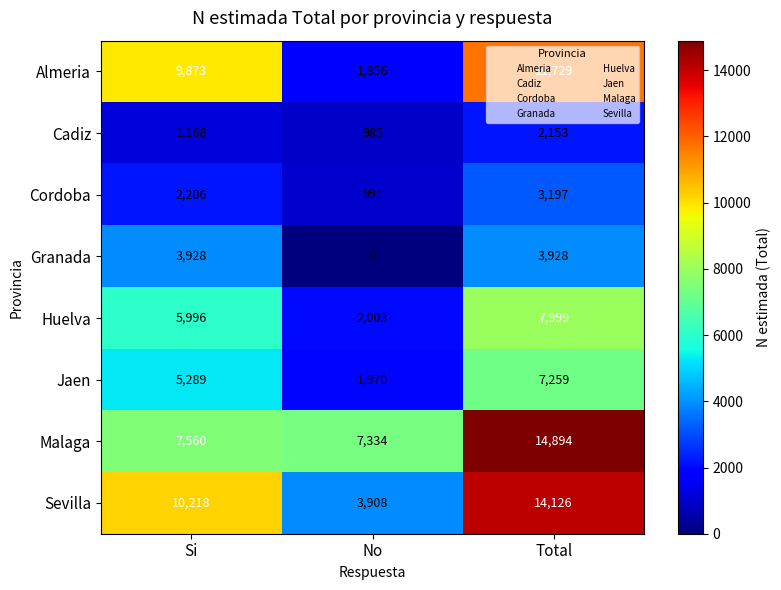

Which series has the largest total across all categories?

Malaga